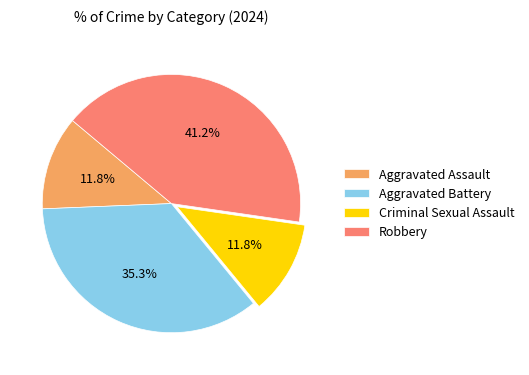

Is there a majority slice in this chart?

No